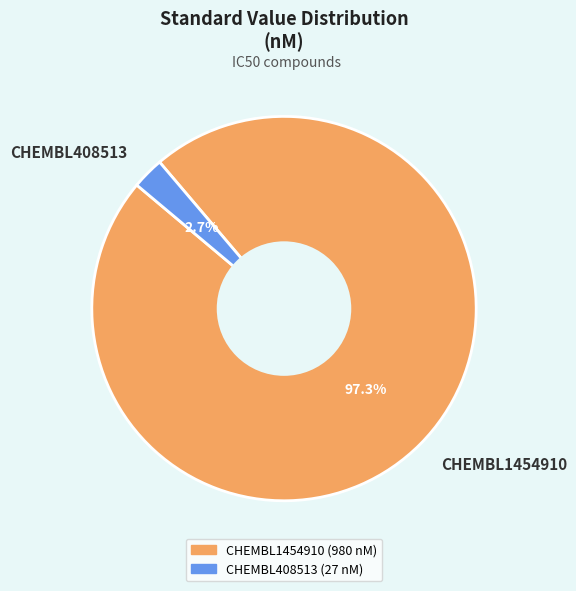

Count the number of slices in the pie.

2